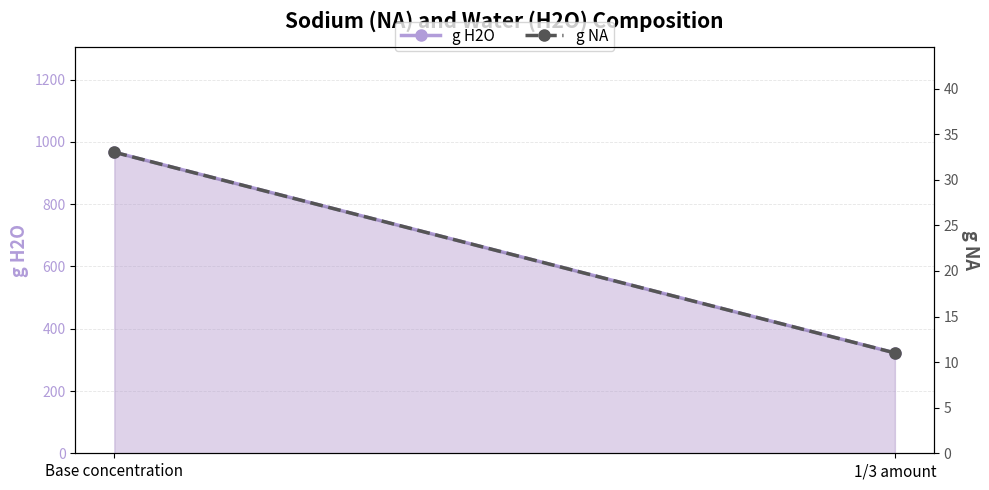

How many lines are shown in the chart?

2